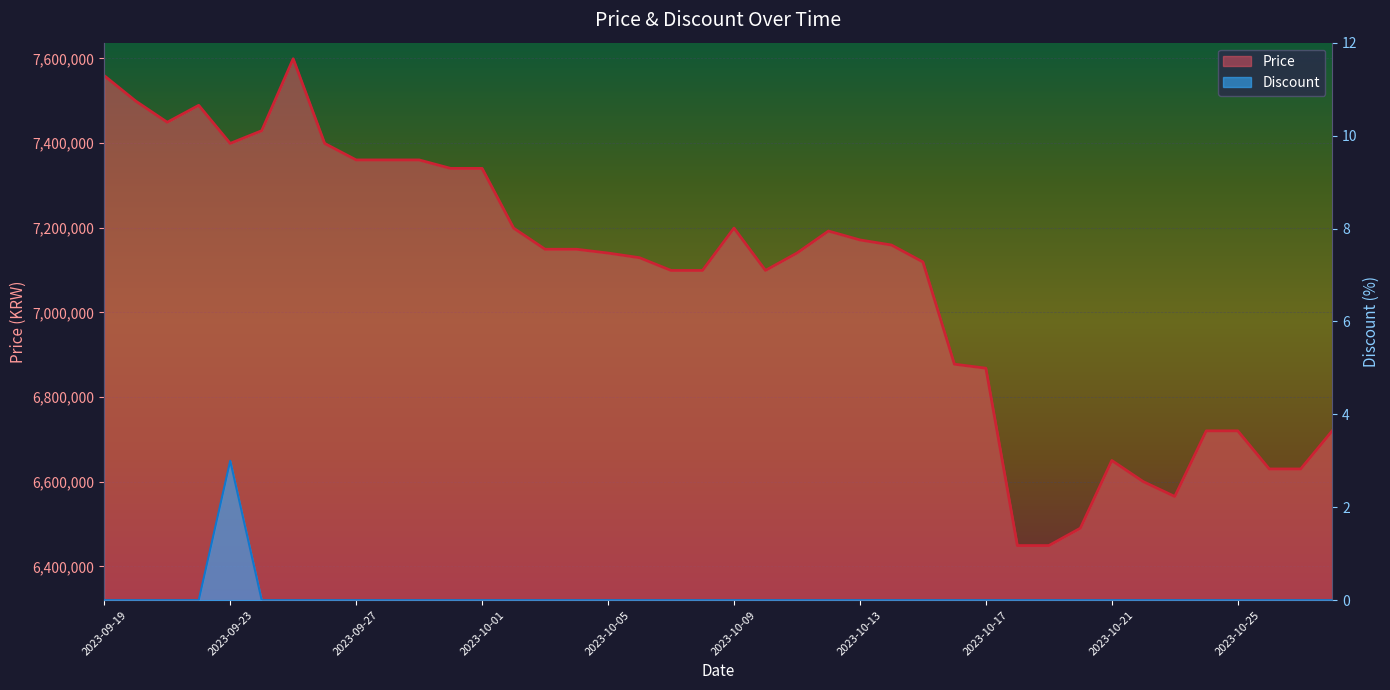

At which category does Discount reach its first local peak?

2023-09-23